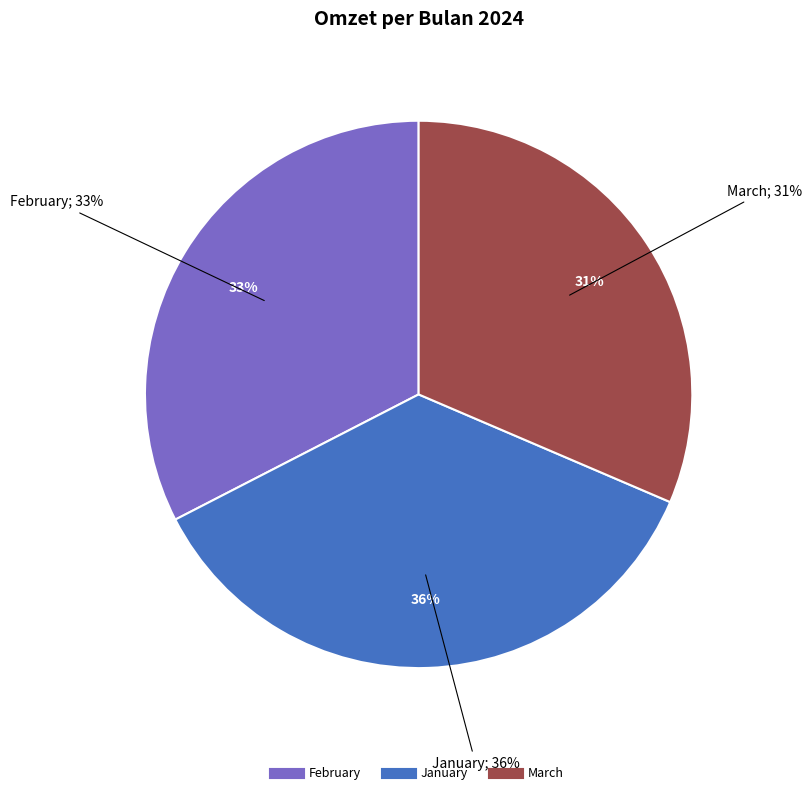

What is the change in value from January to March?

-3637794